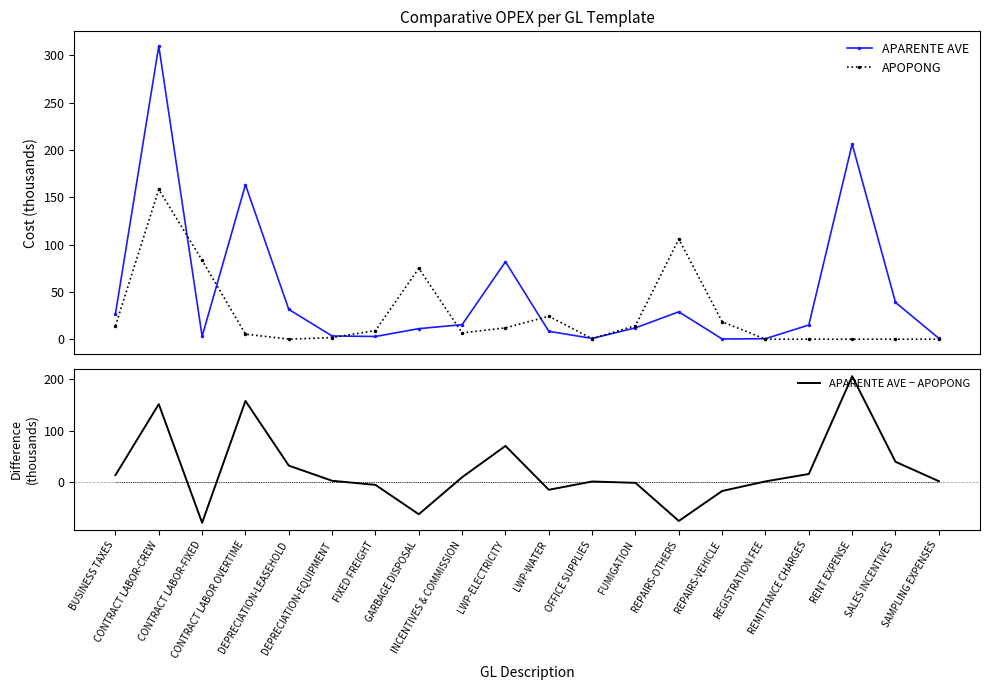

True or false: APARENTE AVE − APOPONG and APOPONG cross at least once.

True